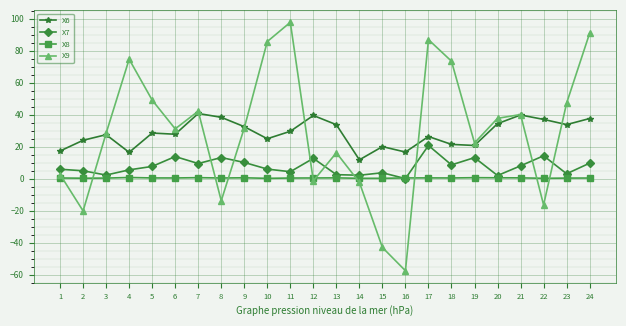

What is the value of the X7 point at the 7th from the left?

9.4